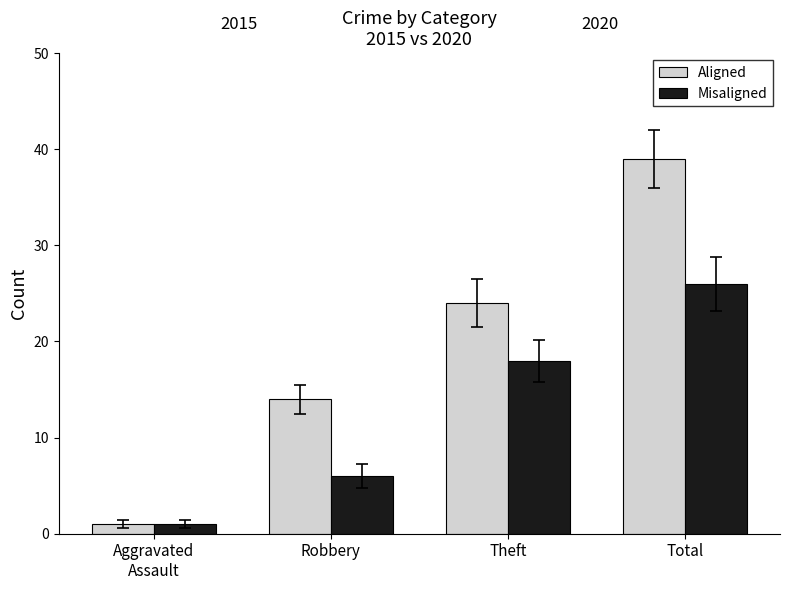

What is the approximate value of Aligned at Aggravated
Assault?

1